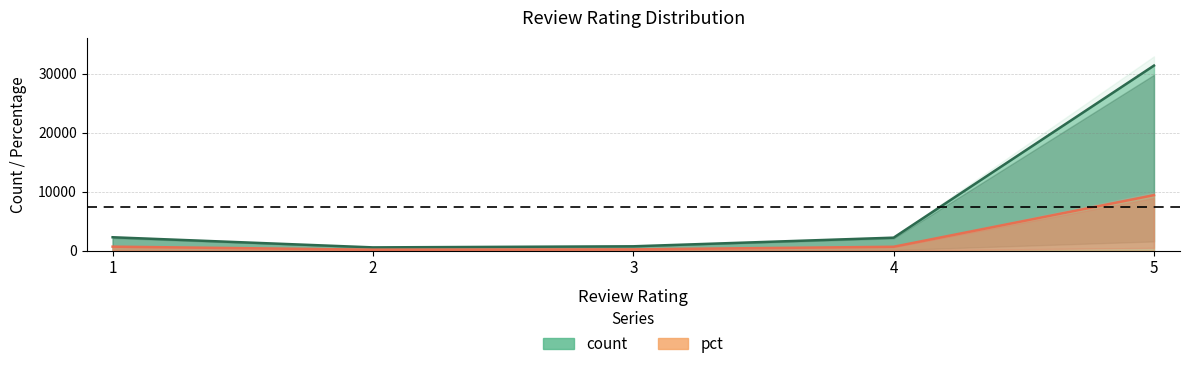

Which series has the largest total across all categories?

count